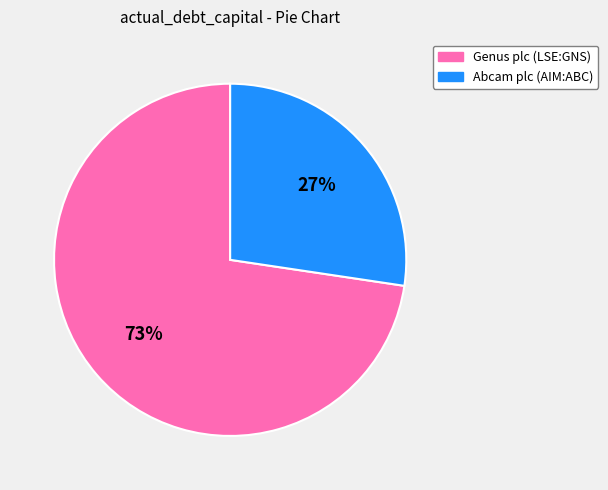

How many slices are in this pie chart?

2